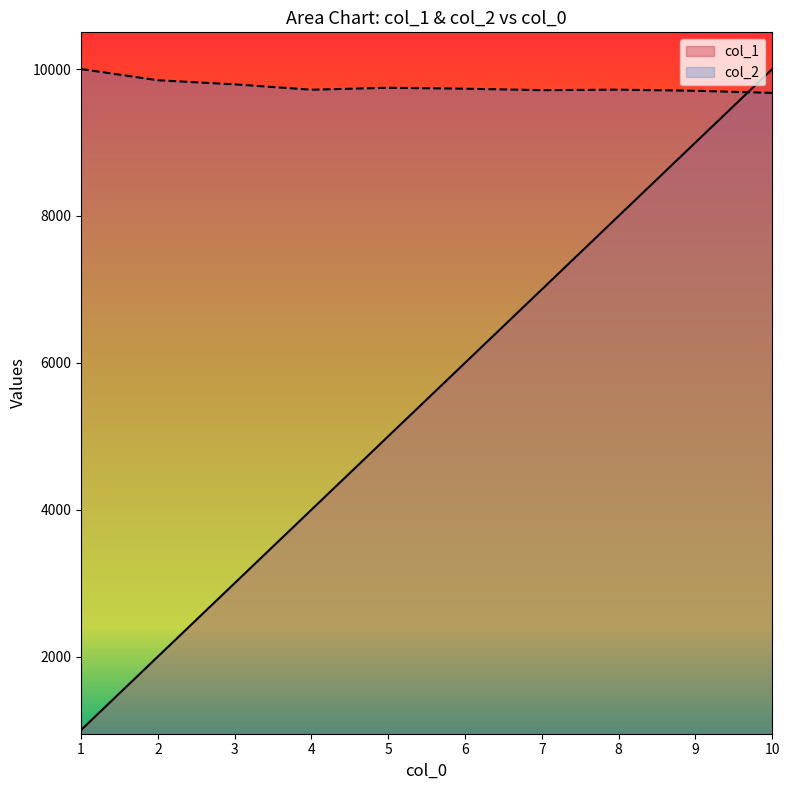

The col_2 series shows 12787.0 at 10. True or false?

False